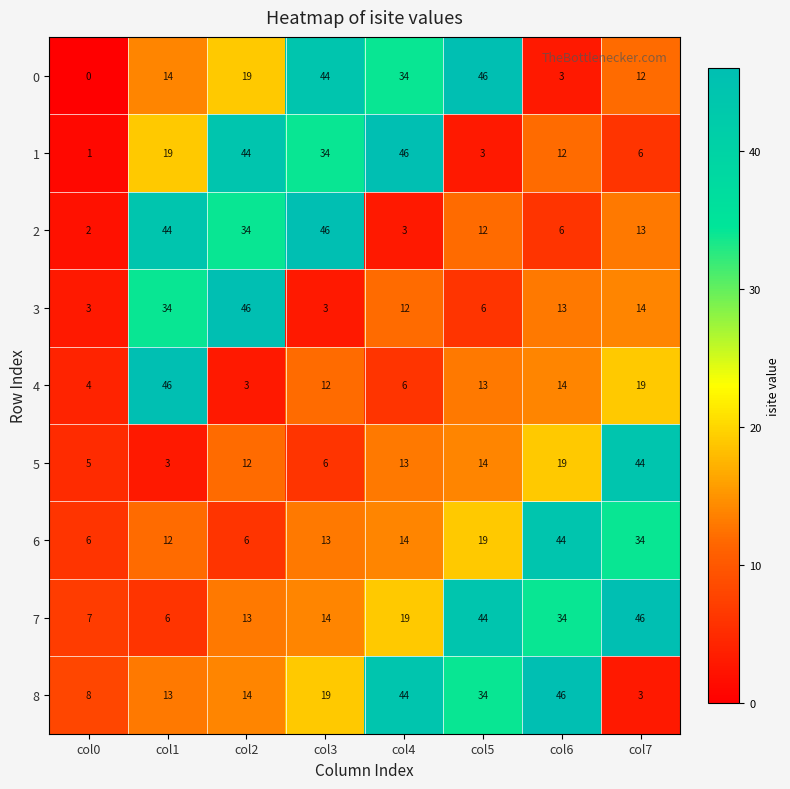

Where is 5 nearest to the value 23?

col6